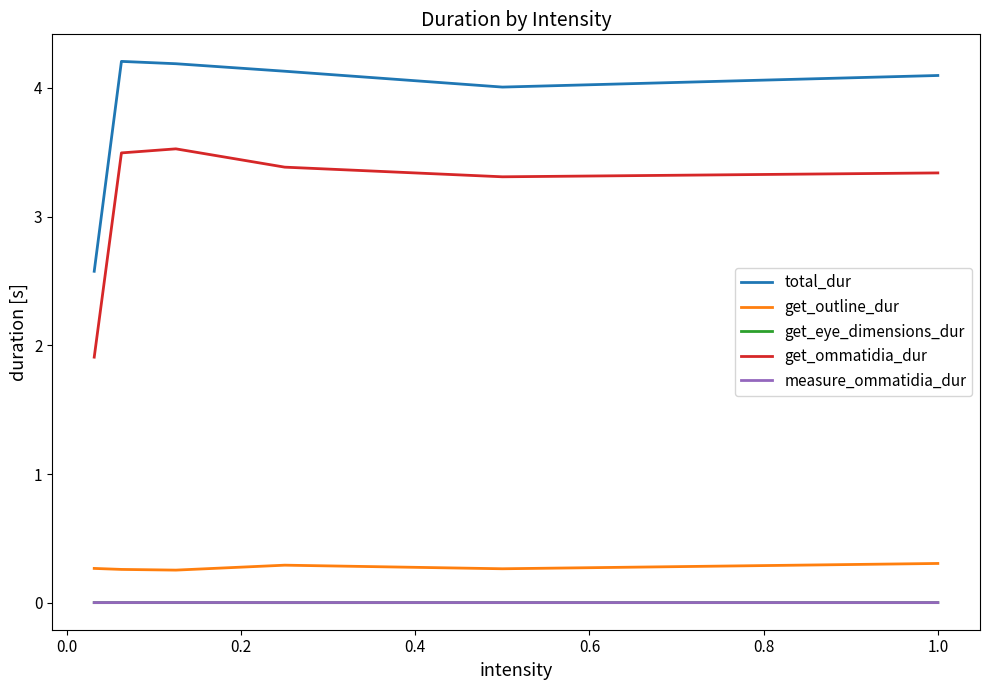

Which series has the largest total across all categories?

total_dur